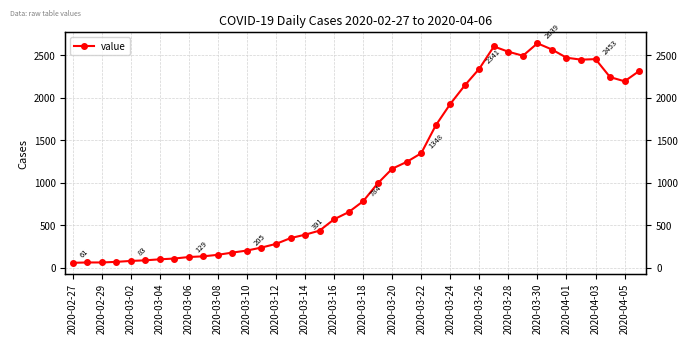

What is the maximum value shown in the chart?

2639